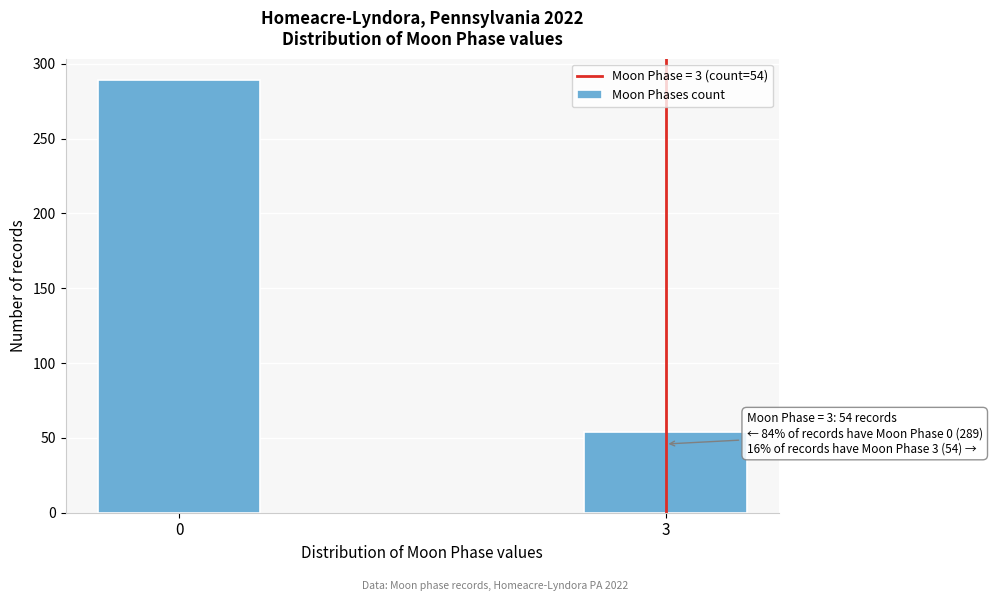

Reading left to right, extract all data points from this chart.

289	54